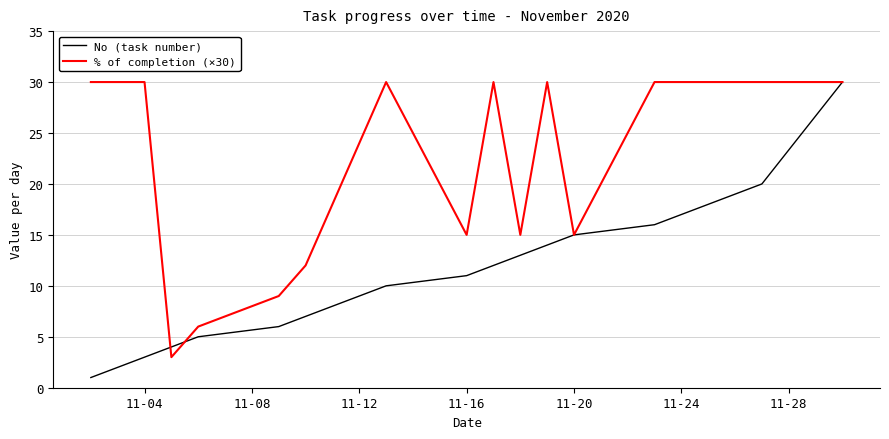

Which series has the largest range (max minus min)?

No (task number)